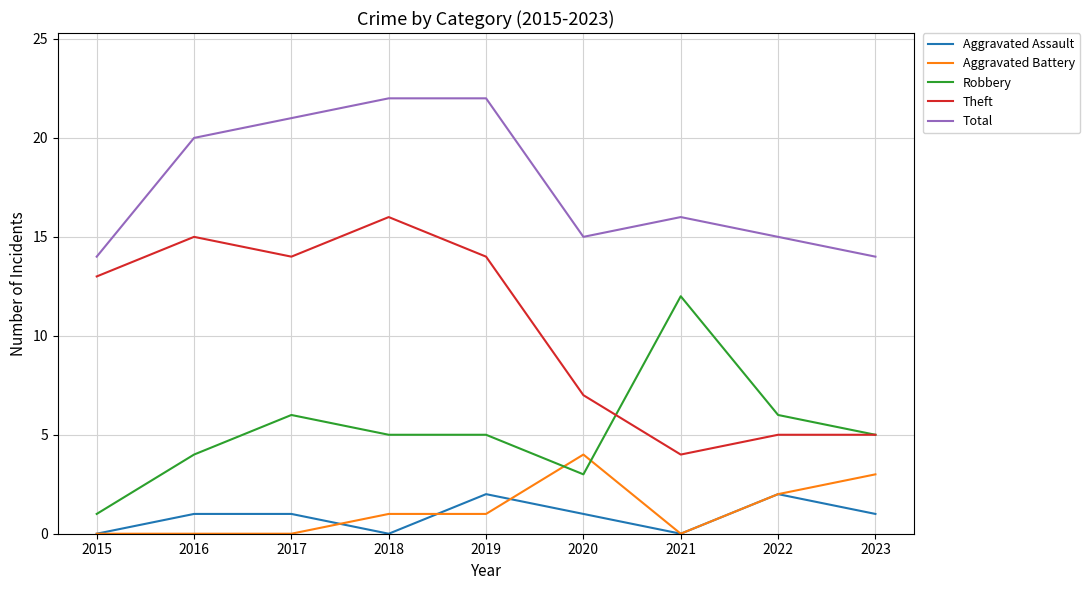

What is the total value across all series at 2015?

28